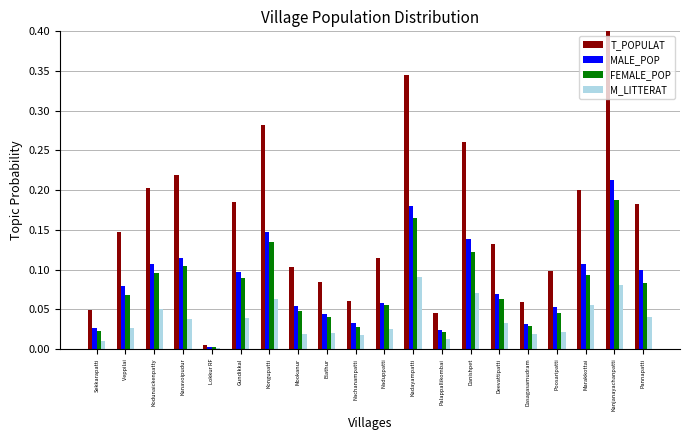

Between Danishpet and Dasagasamudram, which series saw the biggest shift?

T_POPULAT